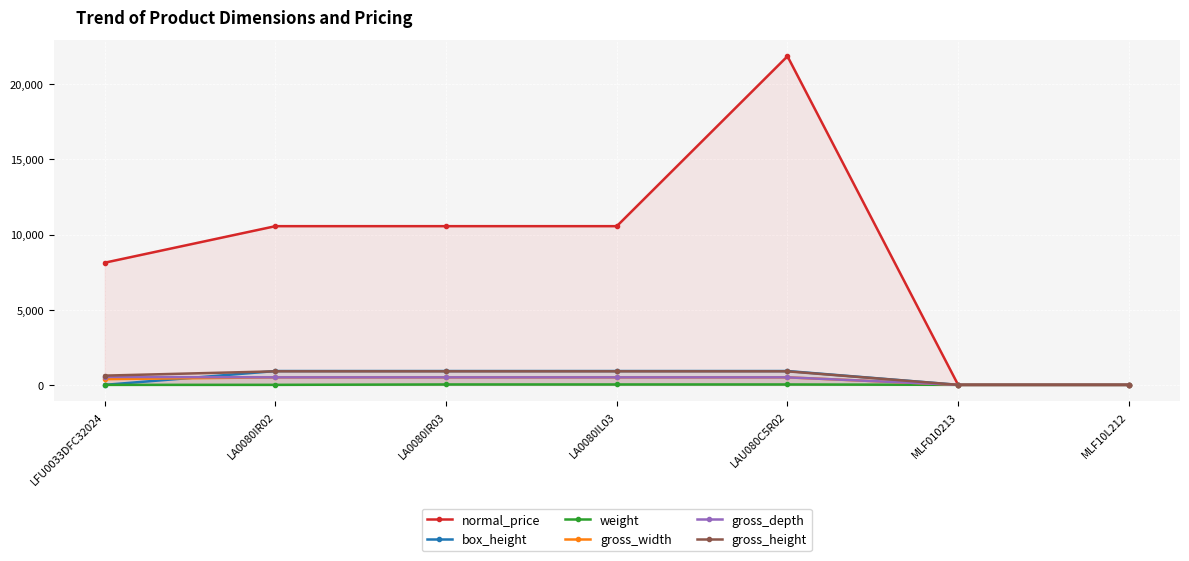

How many lines are shown in the chart?

6